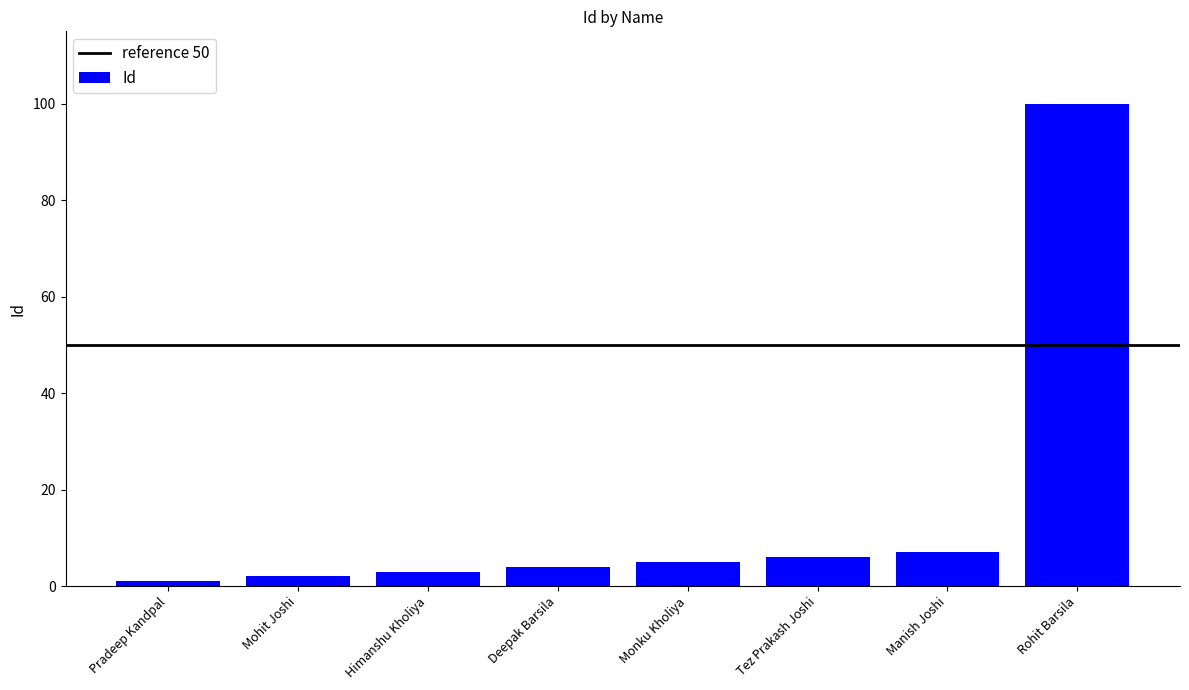

Does the chart contain stacked bars?

No